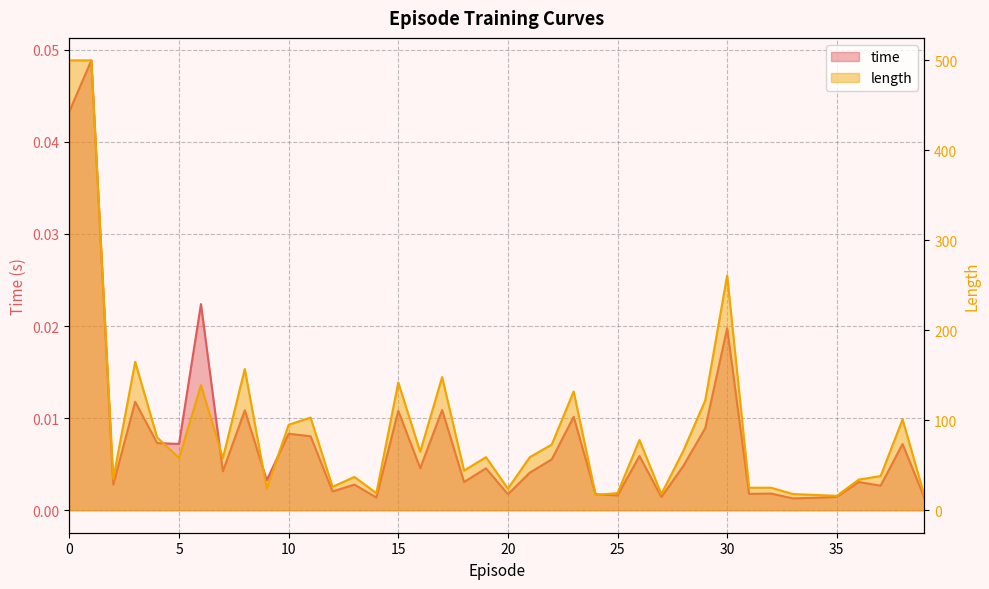

What is the sum of the length values at 33 and 3?

183.0